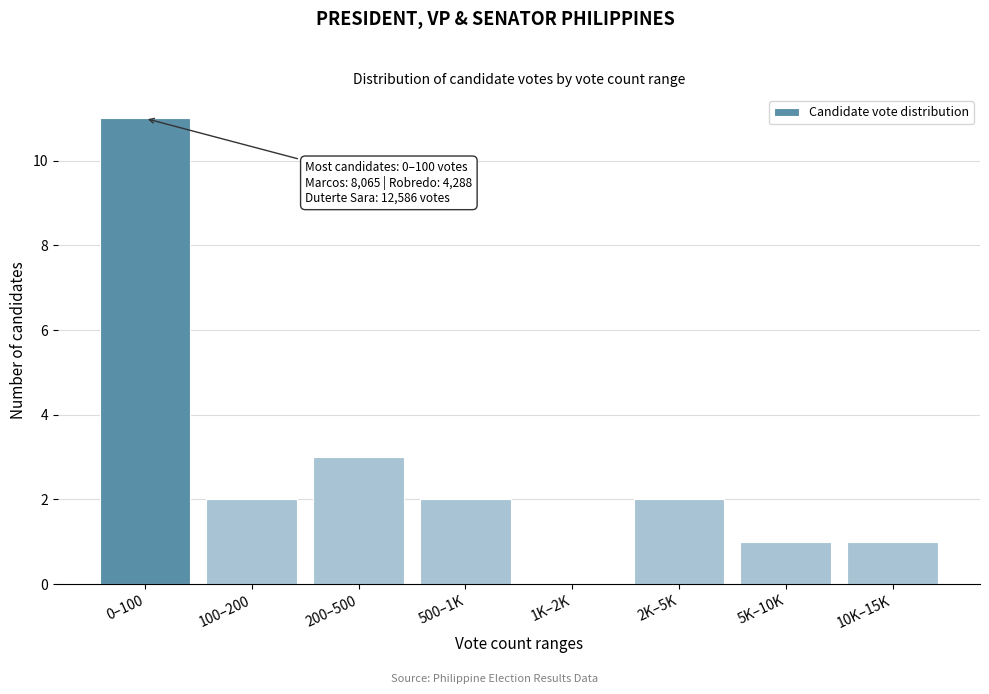

Reading right to left, what are all the values shown in this chart?

10K–15K=1	5K–10K=1	2K–5K=2	1K–2K=0	500–1K=2	200–500=3	100–200=2	0–100=11